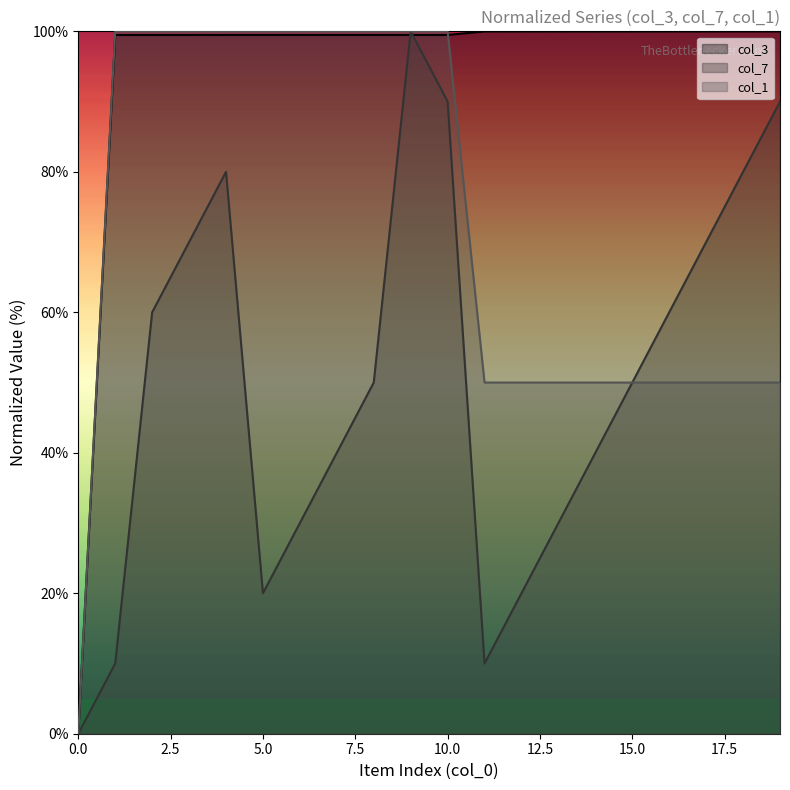

At which label is col_7 closest to 50?

8